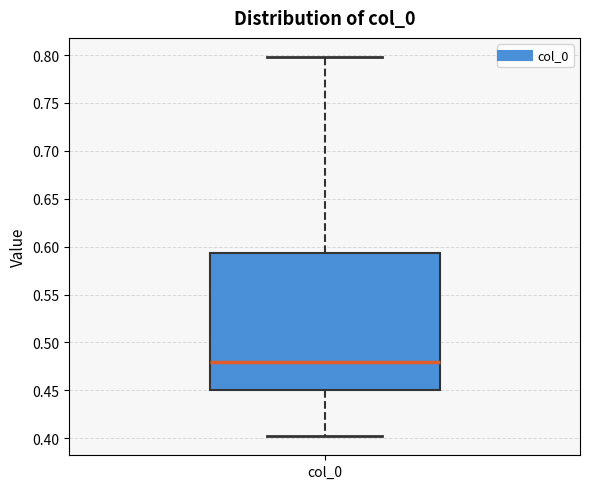

Read this box plot against the y-axis: the position of the median line, the range covered by the box, and the ends of both whiskers. The values are not printed on the chart, so give them approximately, as read against the axis.

median 0.480, box 0.450 to 0.595, whiskers 0.400 to 0.800